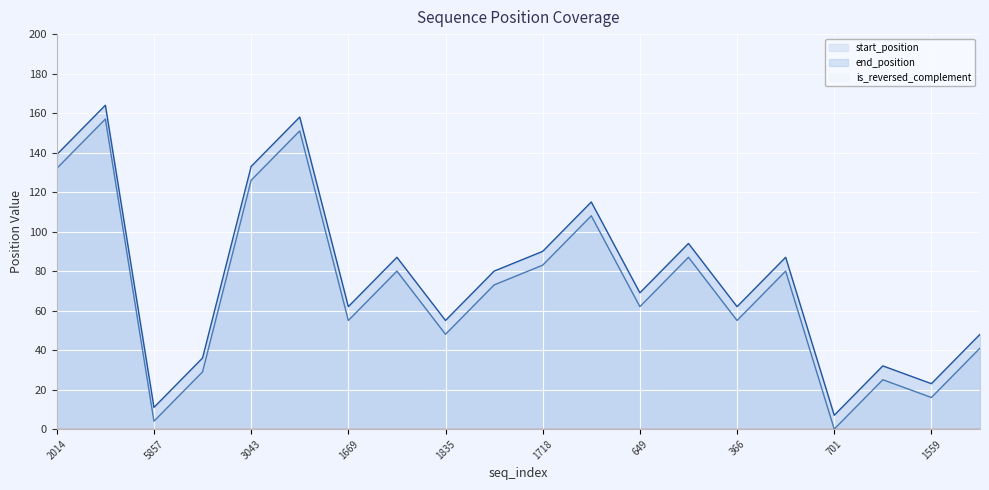

How many data points does each series have?

20